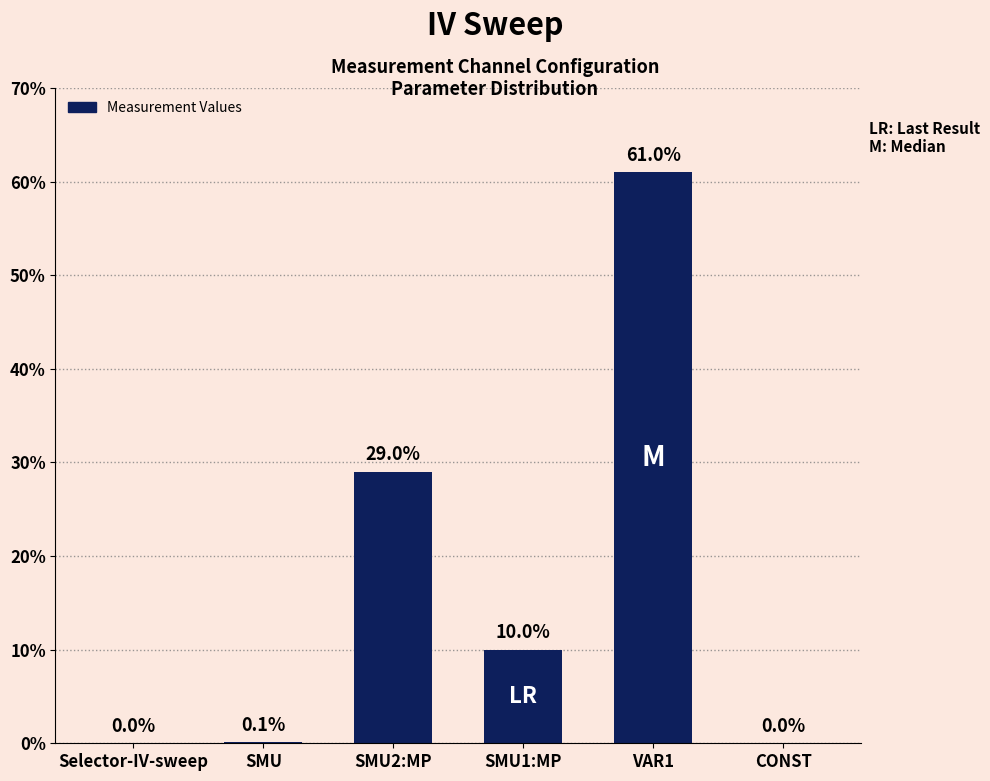

How many values are above zero?

4